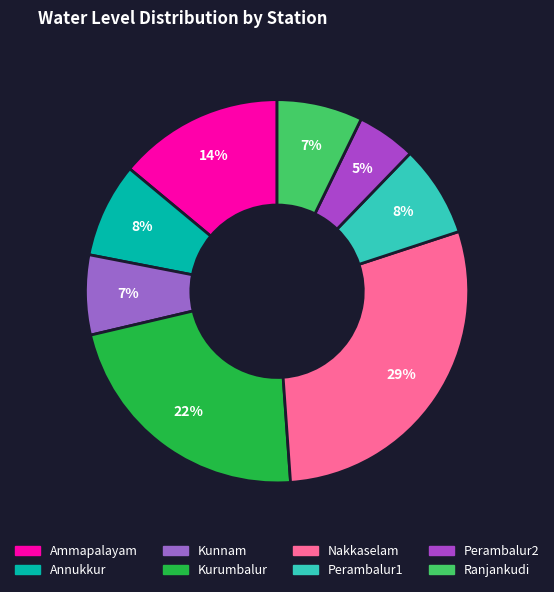

Count the number of slices in the pie.

8